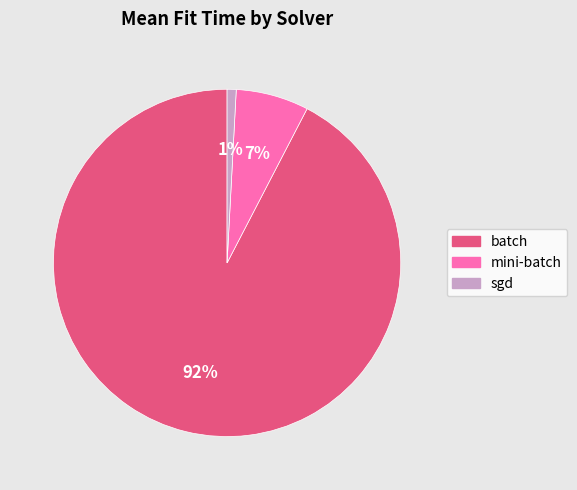

Does sgd account for over 50% of the chart?

No